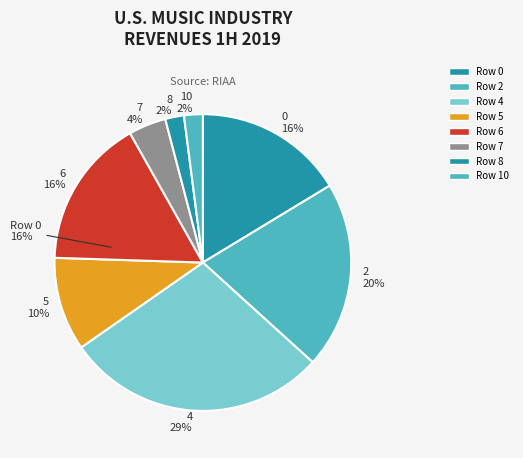

Combined, what portion of the pie is 7 and 5?

14.3%